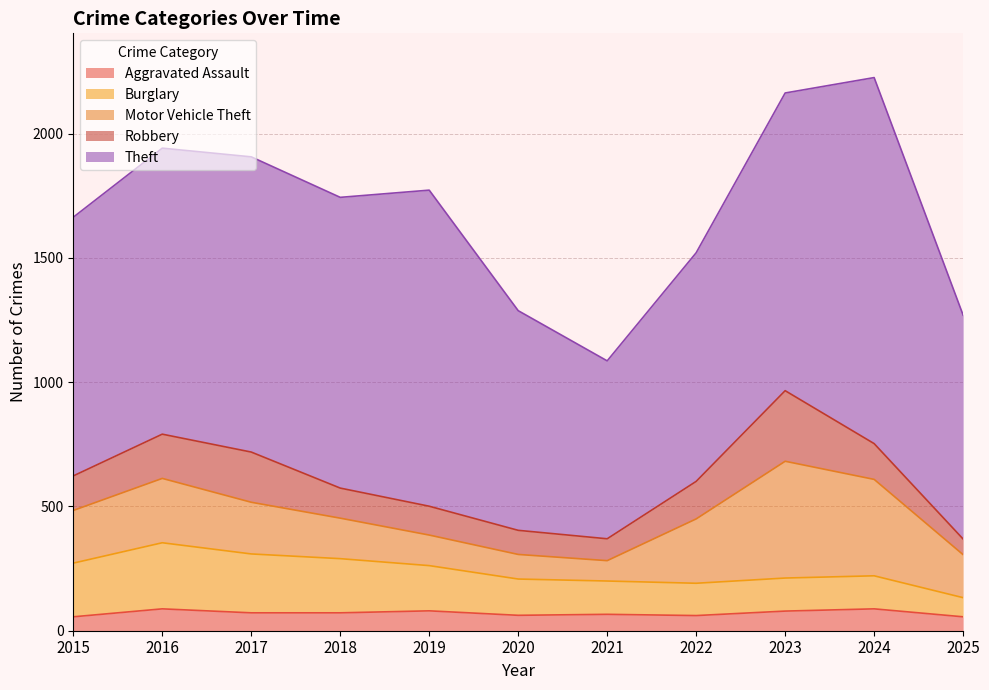

What is the difference between the maximum and minimum values in the Burglary series?

189